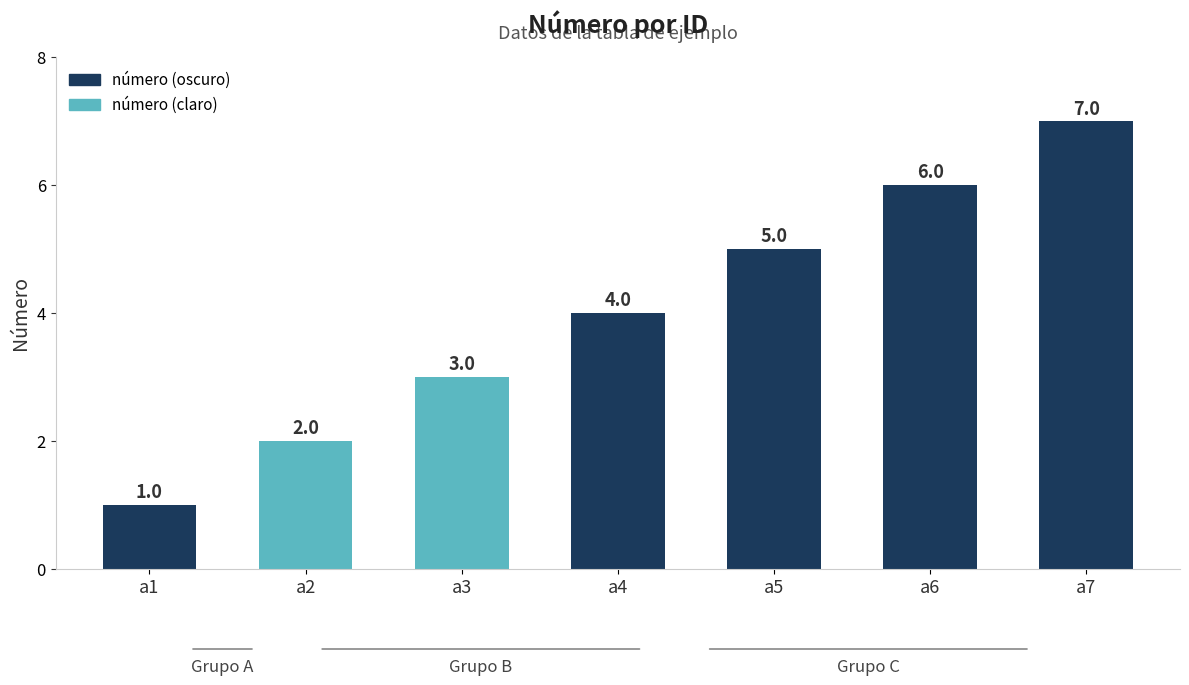

Which has a higher value, a6 or a2?

a6